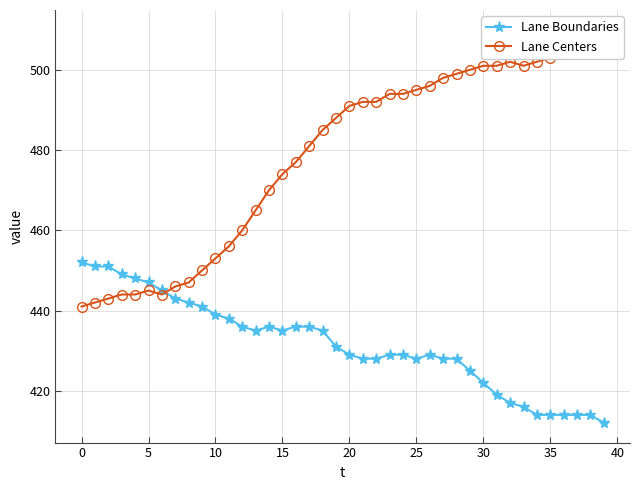

True or false: Lane Boundaries has more than 0 points higher than both neighbors.

True